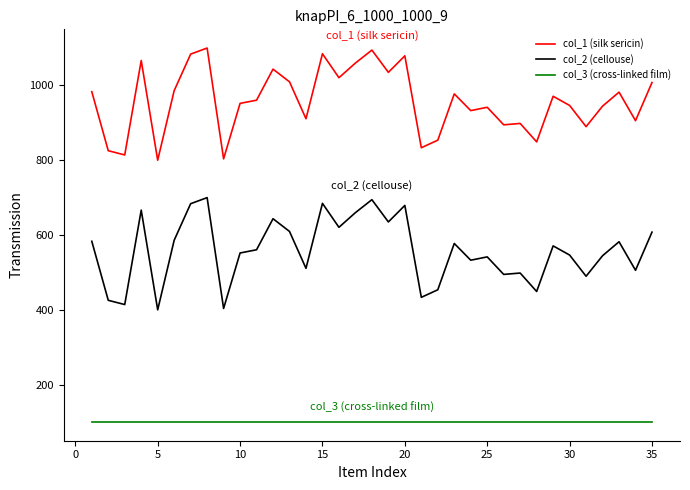

True or false: col_3 (cross-linked film) and col_1 (silk sericin) cross at least once.

False